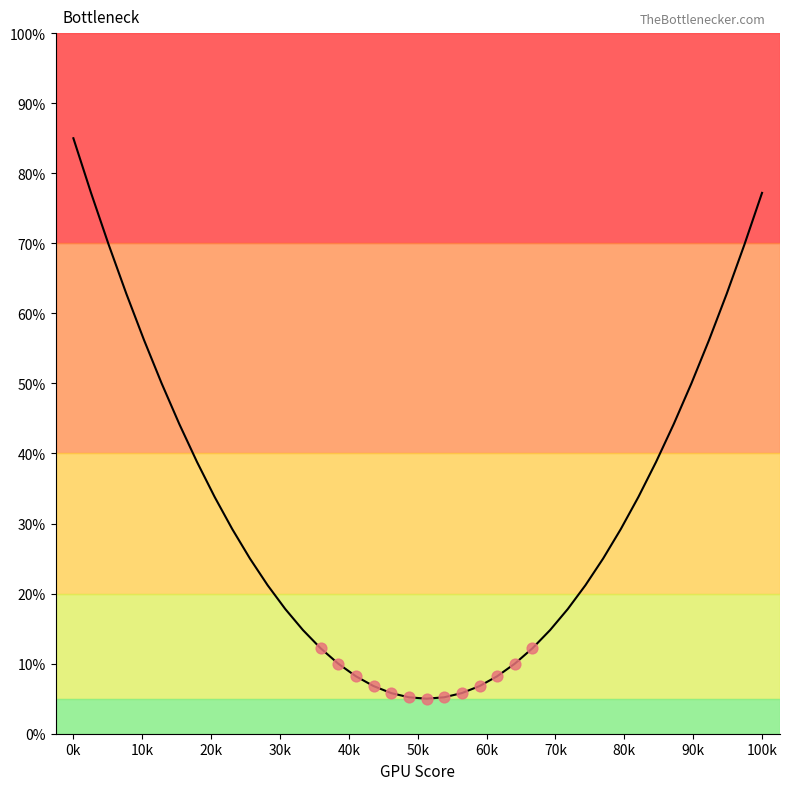

What is the maximum value shown in the chart?

85.0